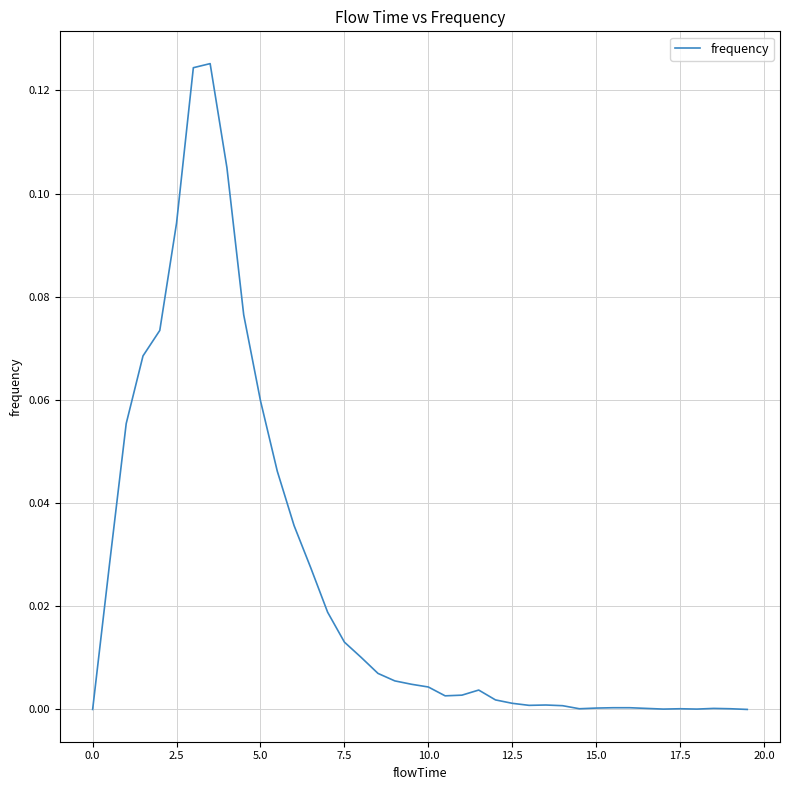

Does the chart have visible grid lines?

Yes